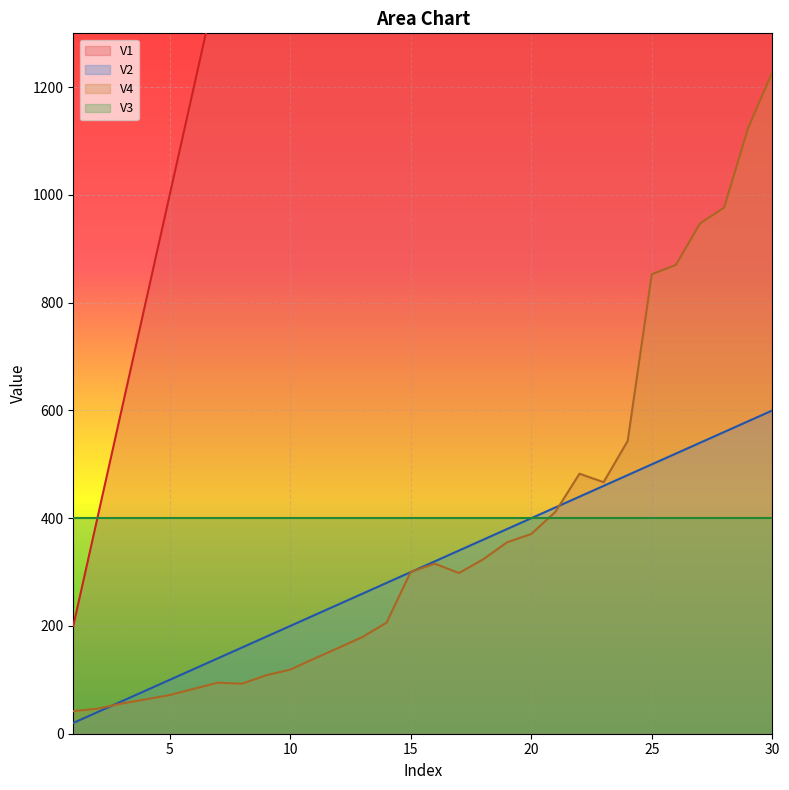

What is the sum of the V4 values at 4 and 1?

105.8